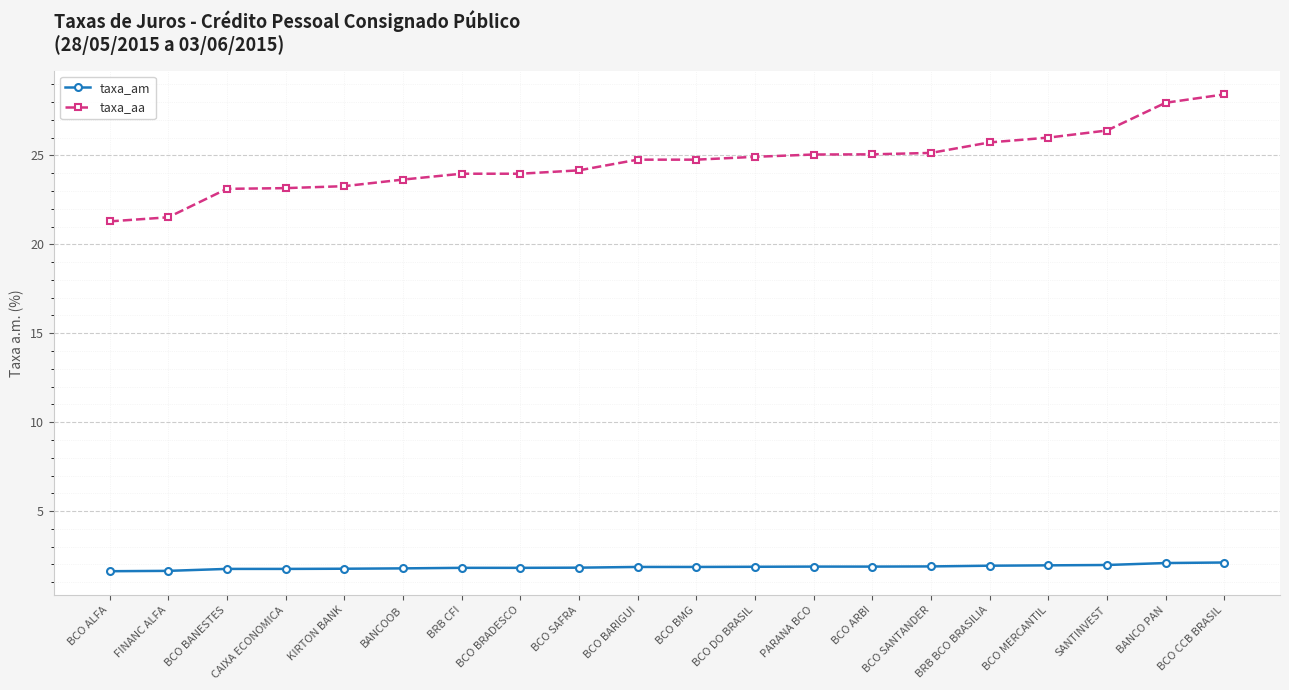

What value does the taxa_am series have at BCO CCB BRASIL?

2.1